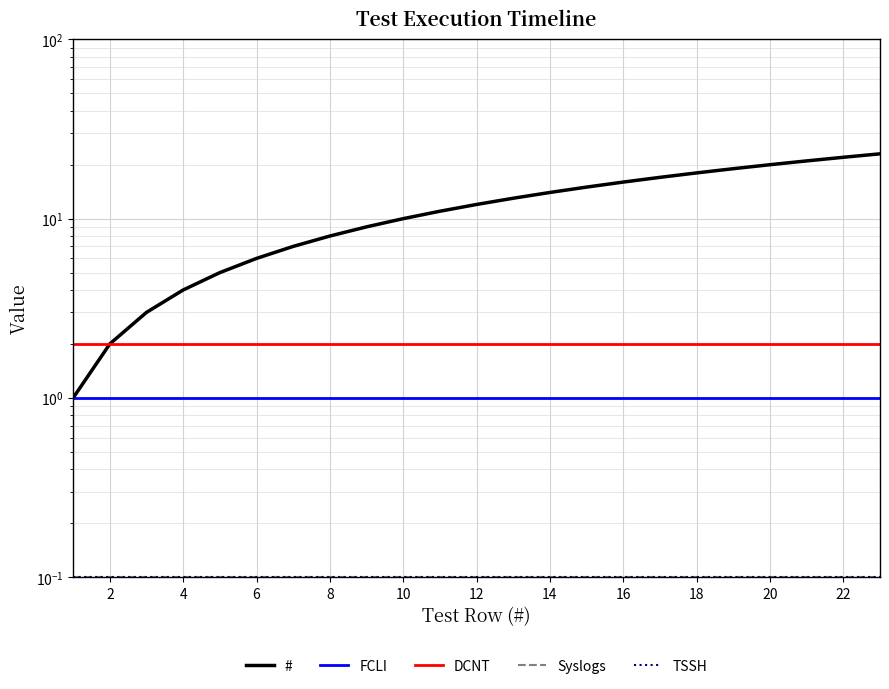

Count the number of categories in the chart.

23